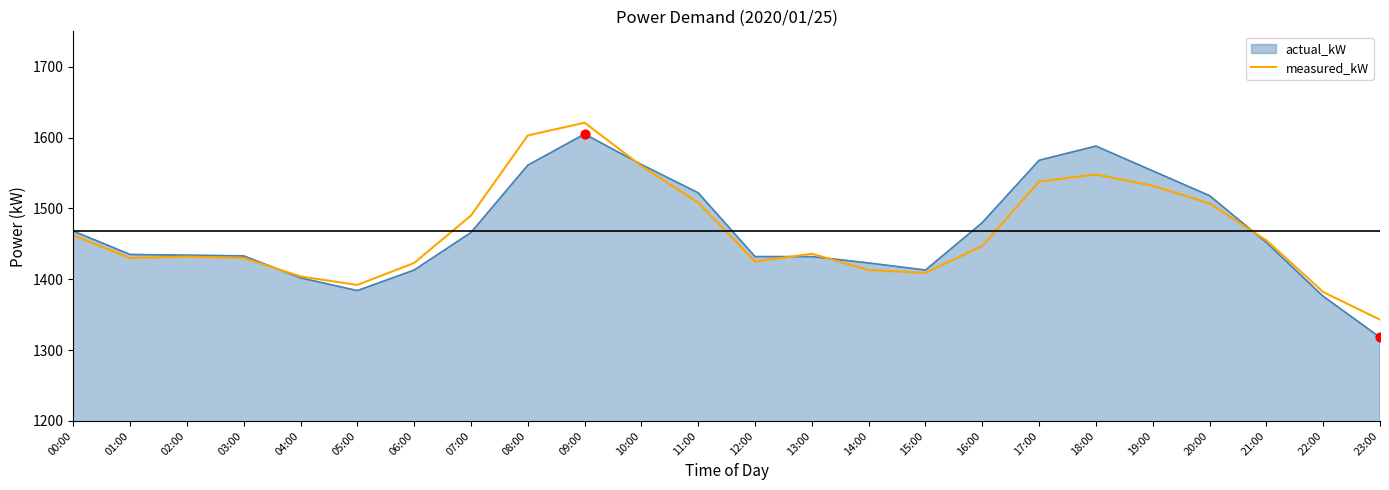

Which series has the widest spread of values?

actual_kW